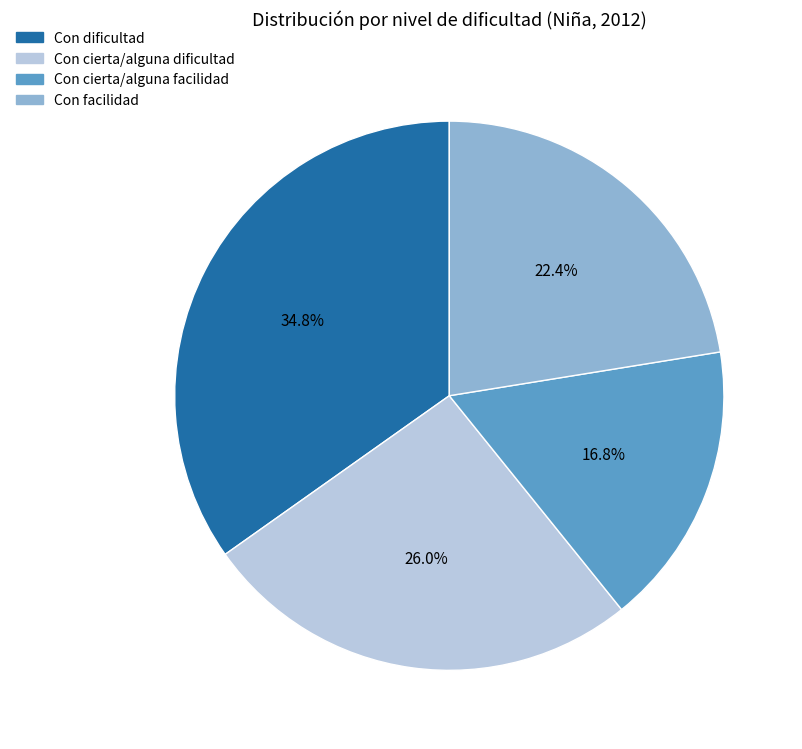

How many slices are in this pie chart?

4